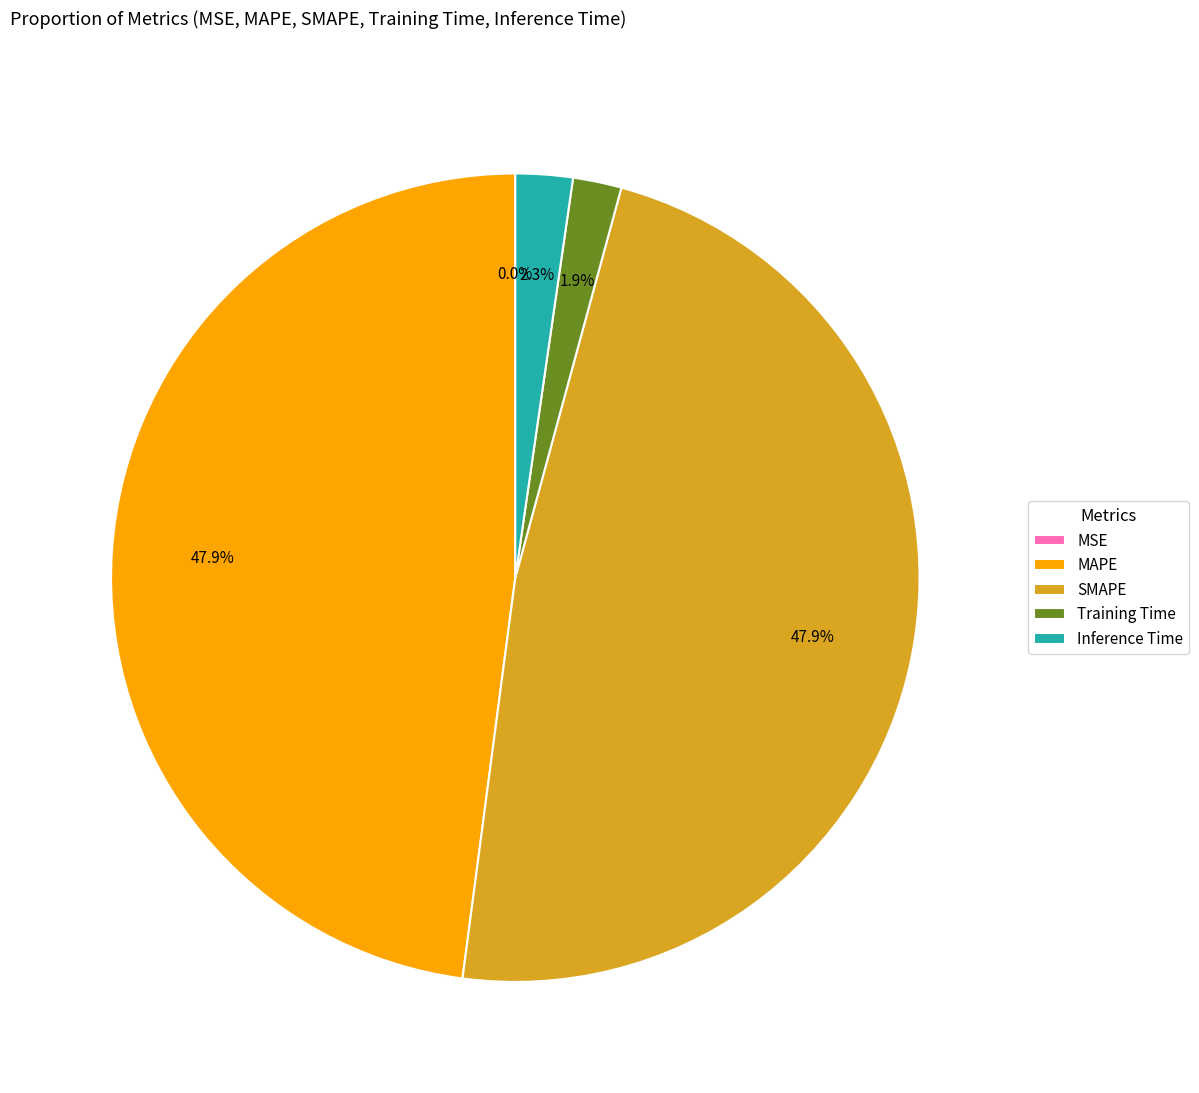

To the nearest percent, what is the difference between the largest and smallest slice percentages?

48%